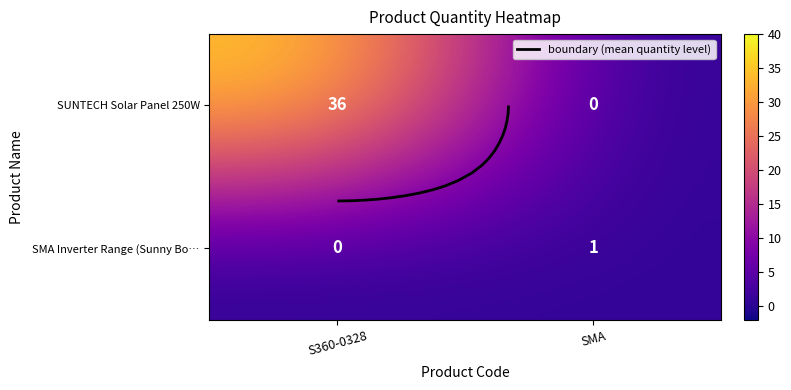

Count the SUNTECH Solar Panel 250W values in the range 0 to 36.

2